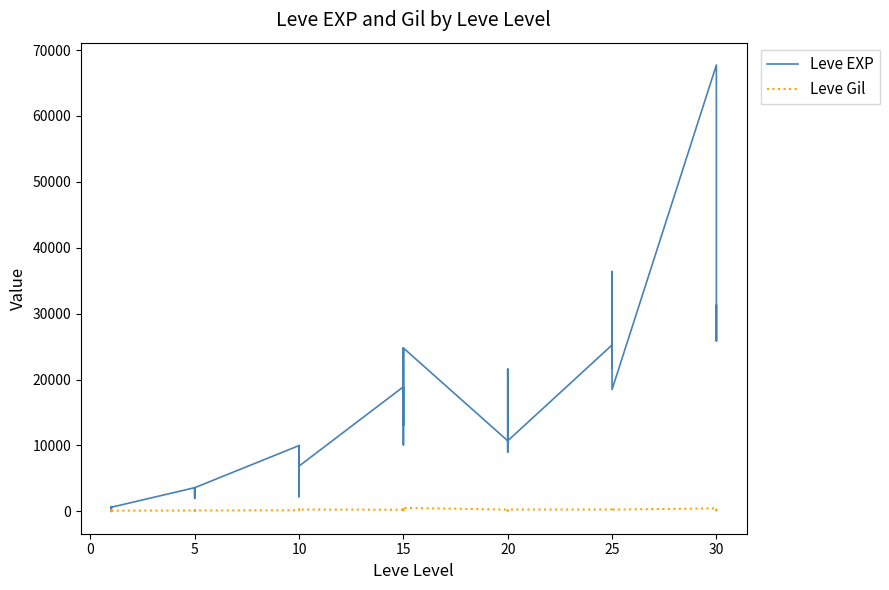

Which series has the largest total across all categories?

Leve EXP